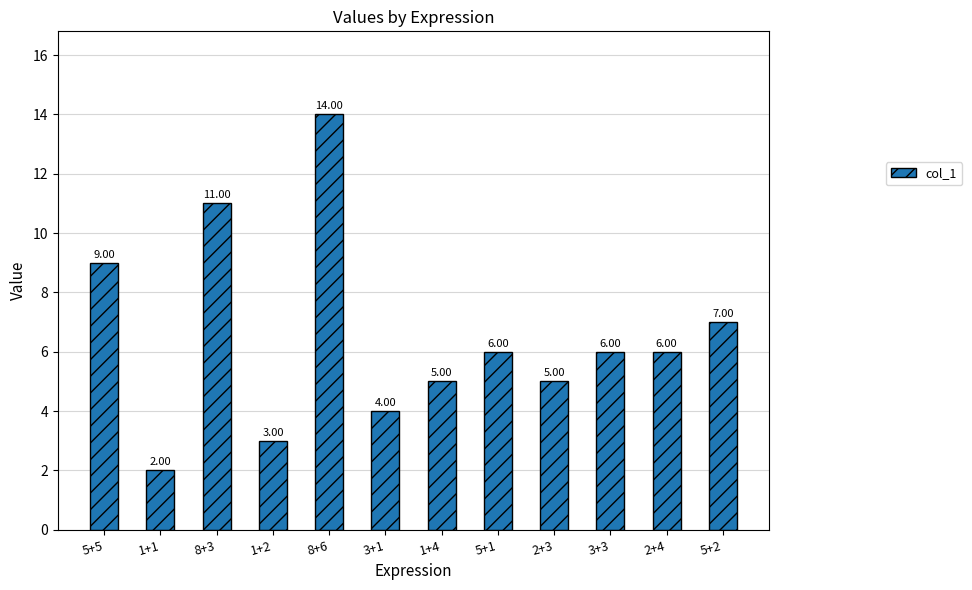

How many bars are there in total?

12